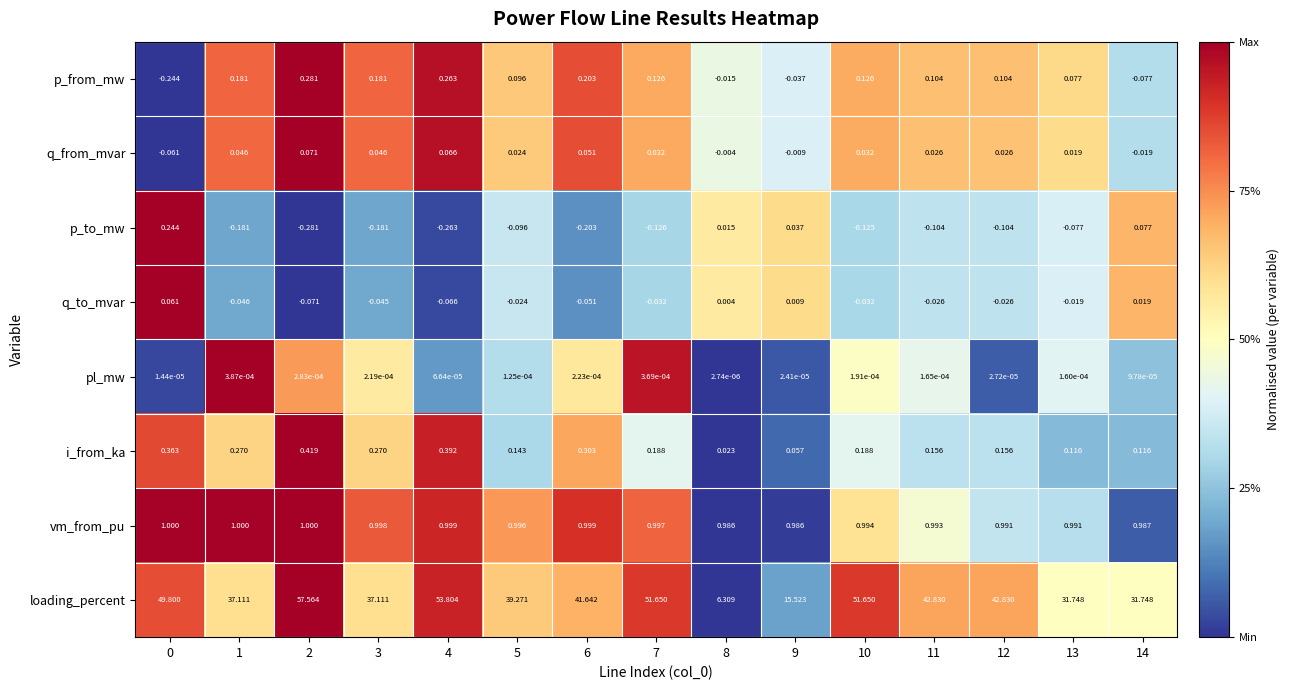

Rank the series by their maximum value, from highest to lowest.

loading_percent, vm_from_pu, i_from_ka, p_from_mw, p_to_mw, q_from_mvar, q_to_mvar, pl_mw